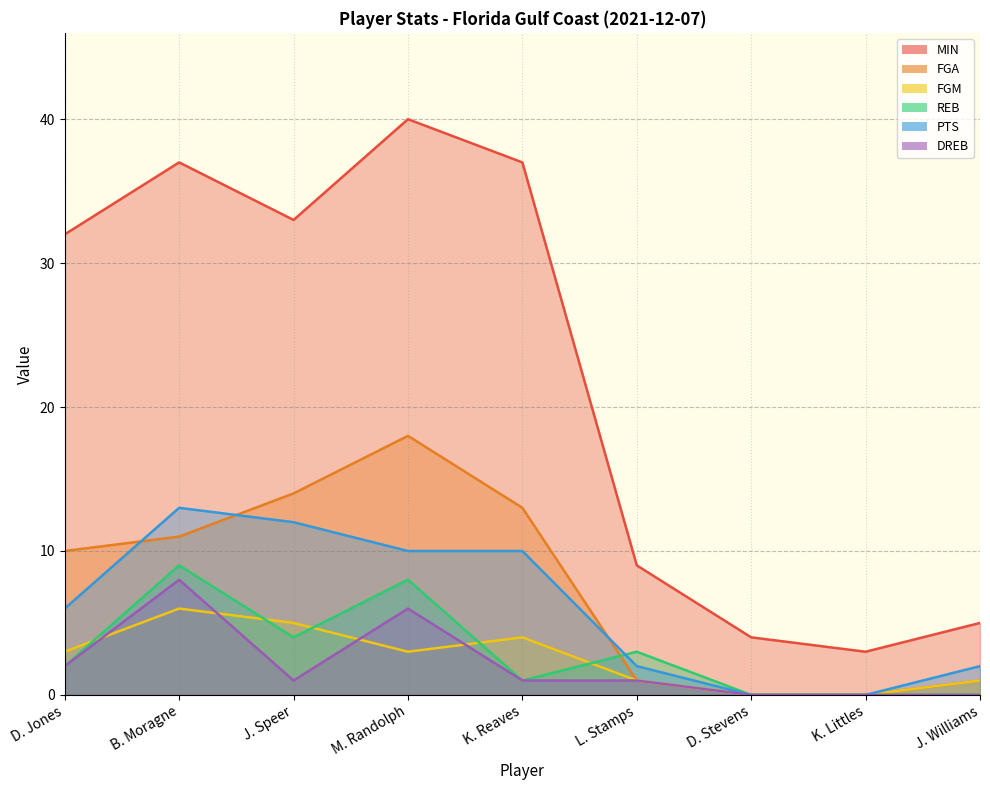

After their last crossing, which series has the higher values: PTS or FGA?

PTS